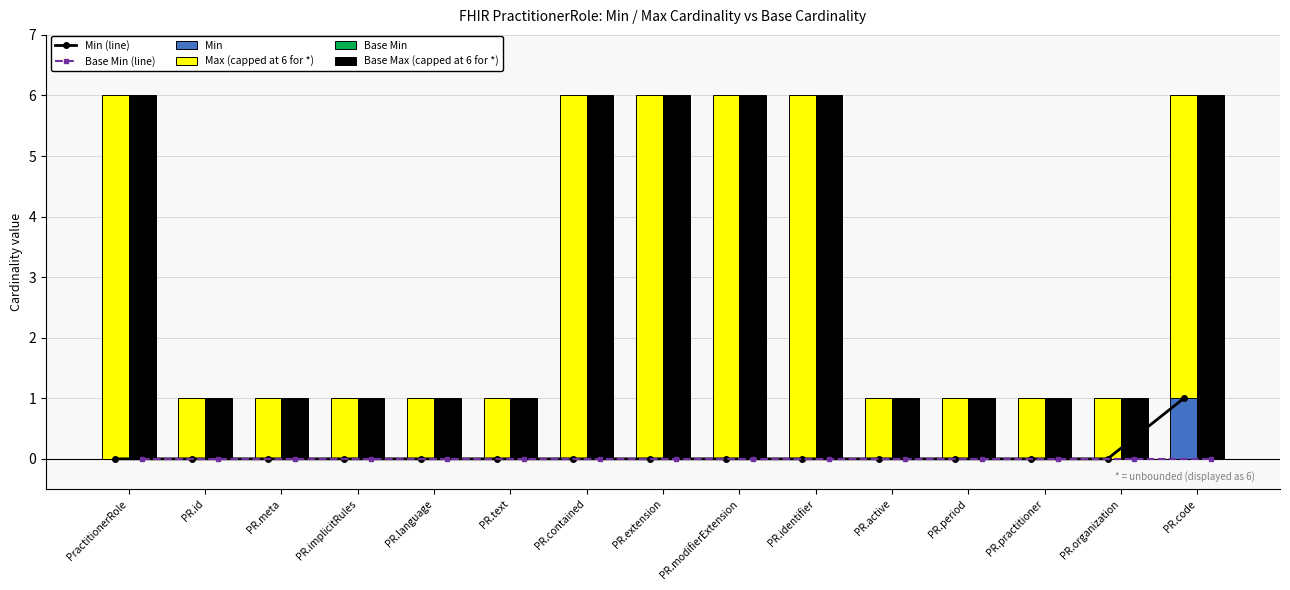

What is the difference between the Min (line) values at PR.extension and PR.code?

1